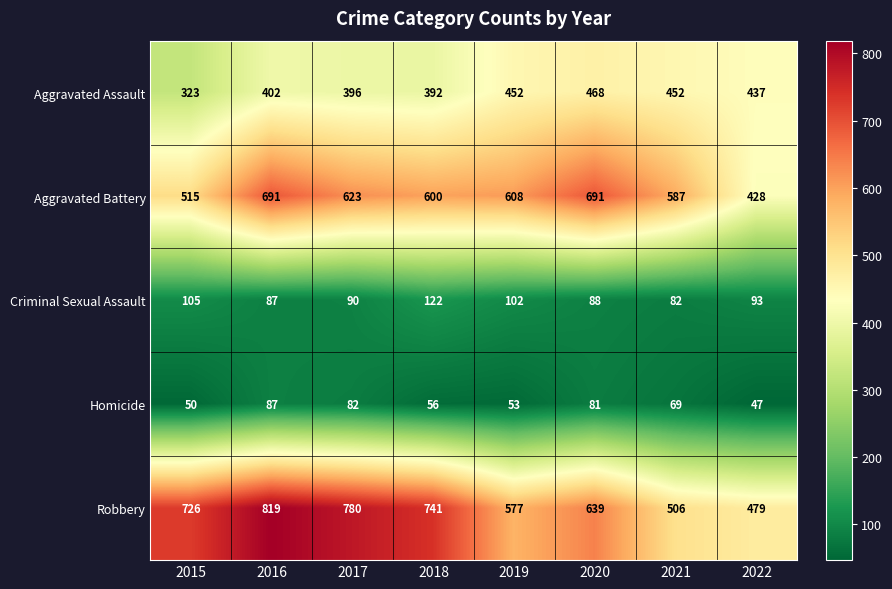

List the series in order of their peak value, lowest first.

Homicide, Criminal Sexual Assault, Aggravated Assault, Aggravated Battery, Robbery